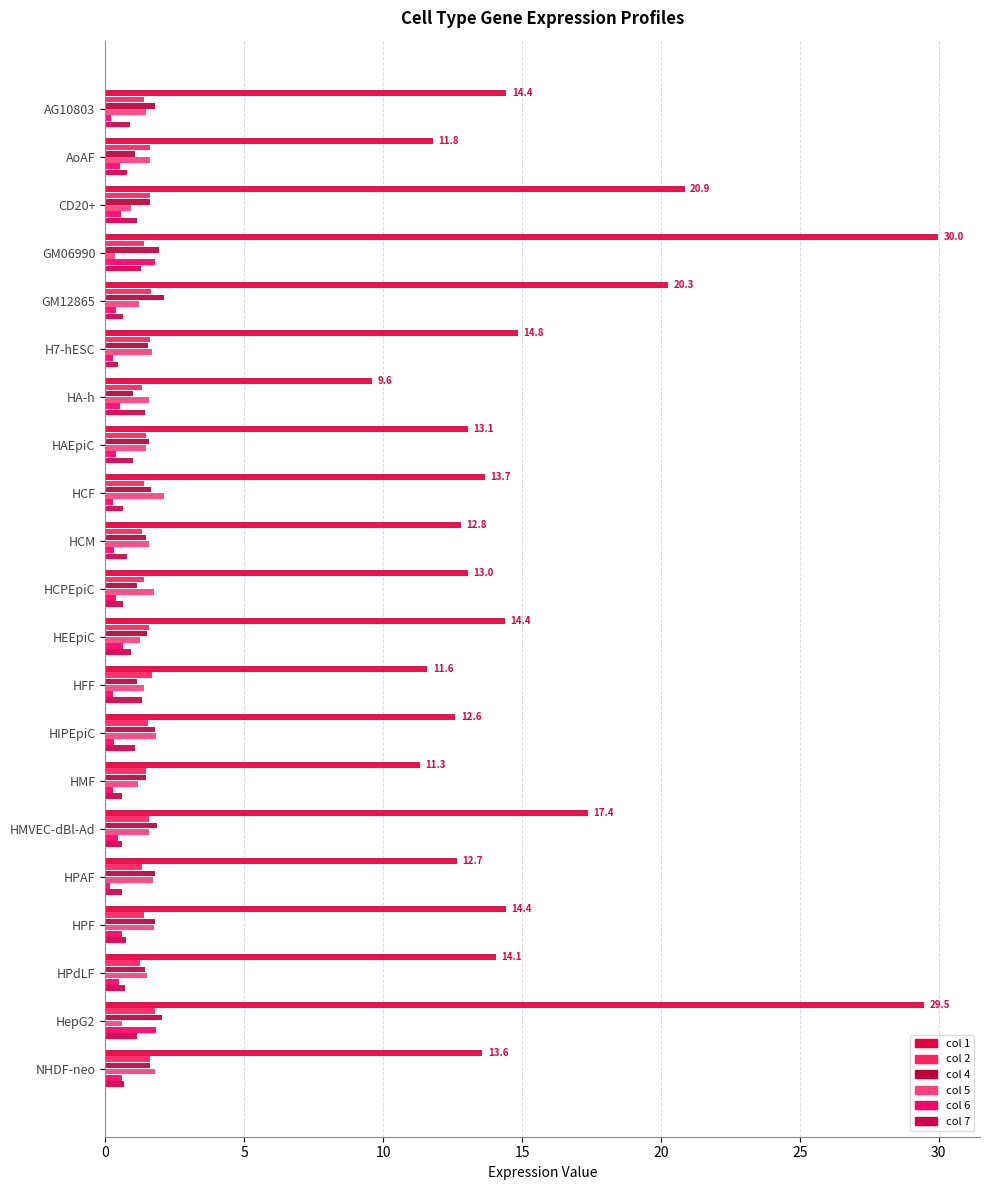

How many data points does each series have?

21